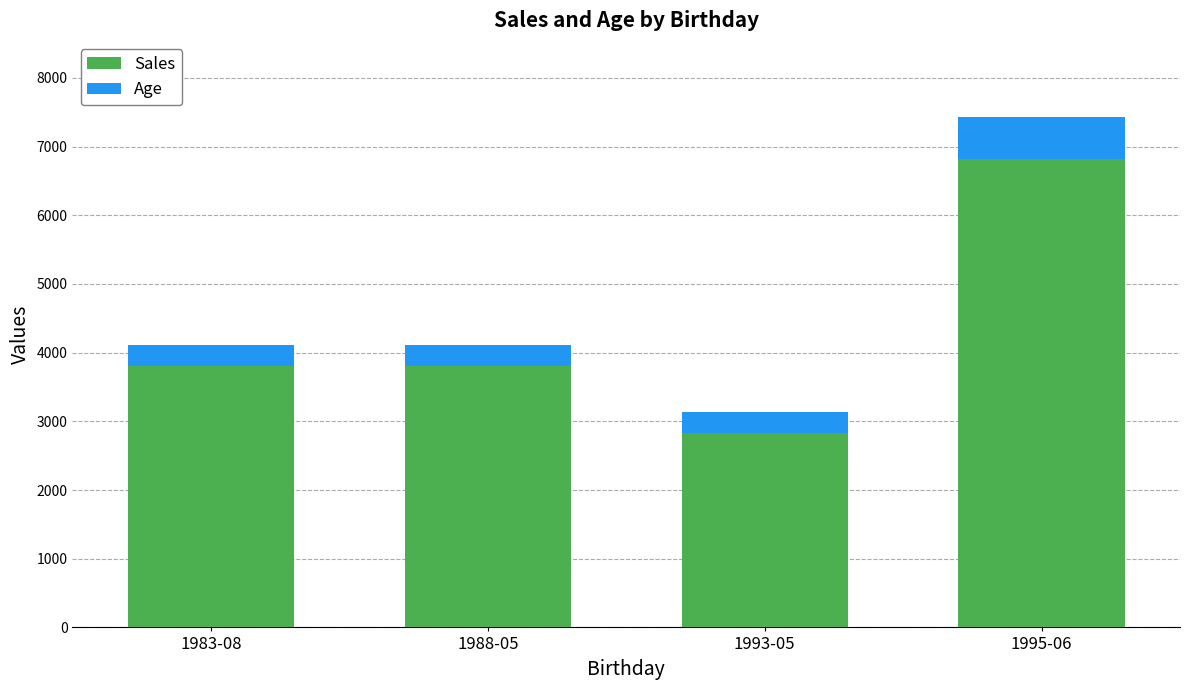

At which category is the sum across all series the highest?

1995-06